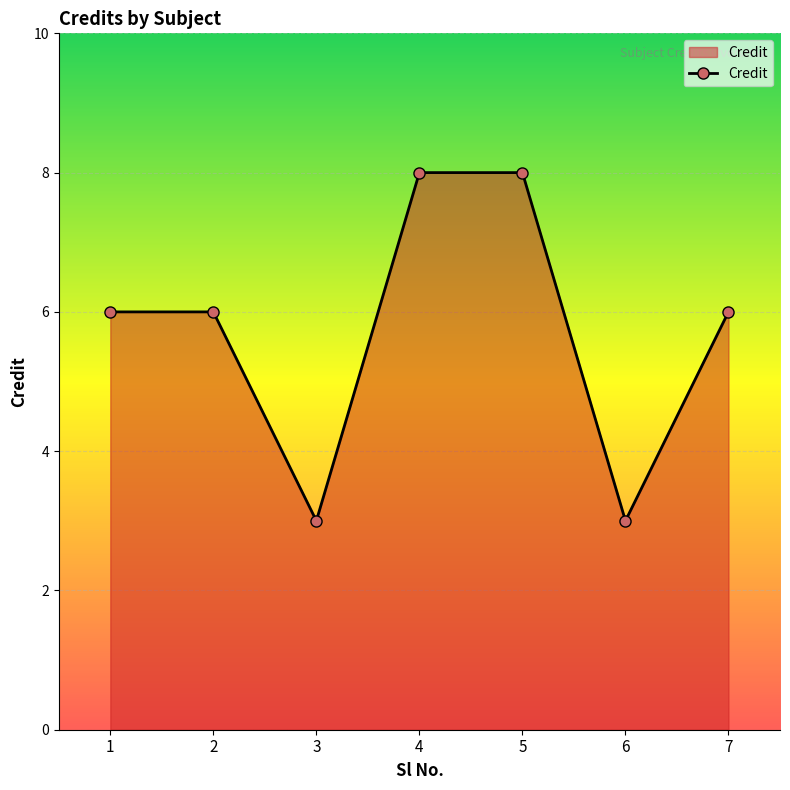

What is the minimum value shown in the chart?

3